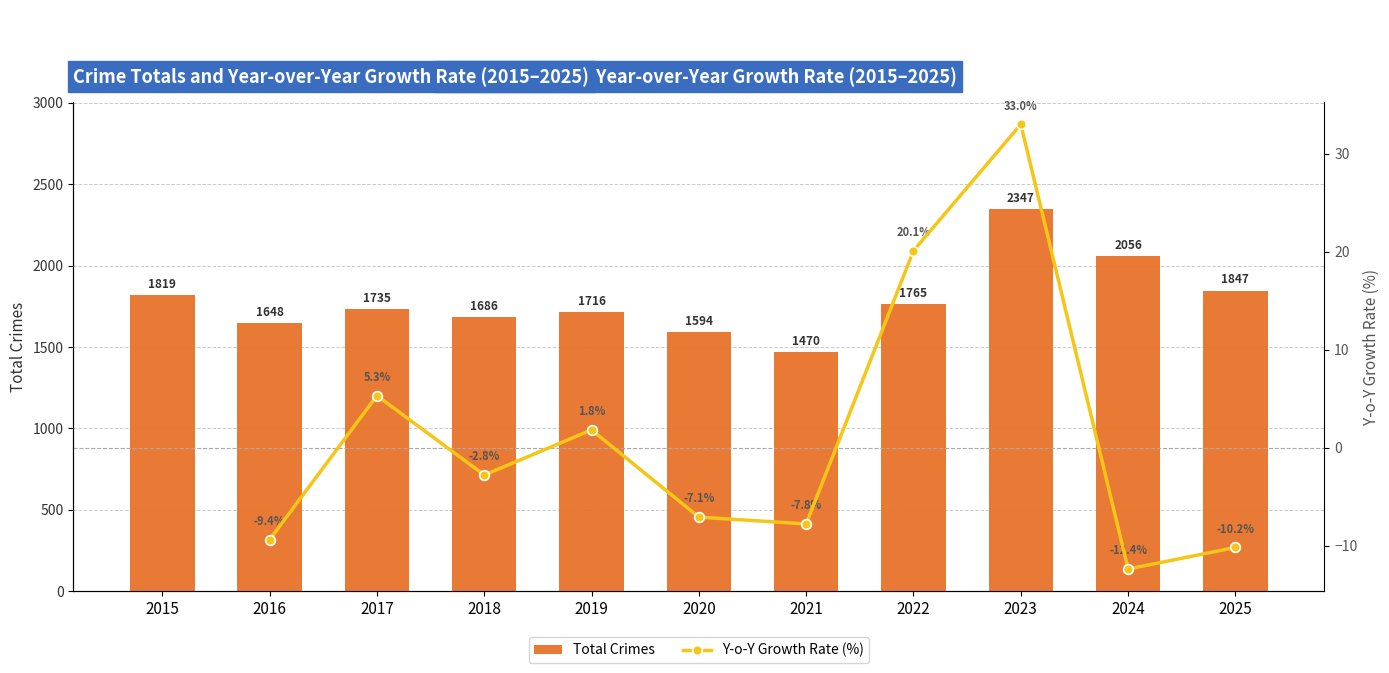

What is the value of the 11th bar from the left?

1847